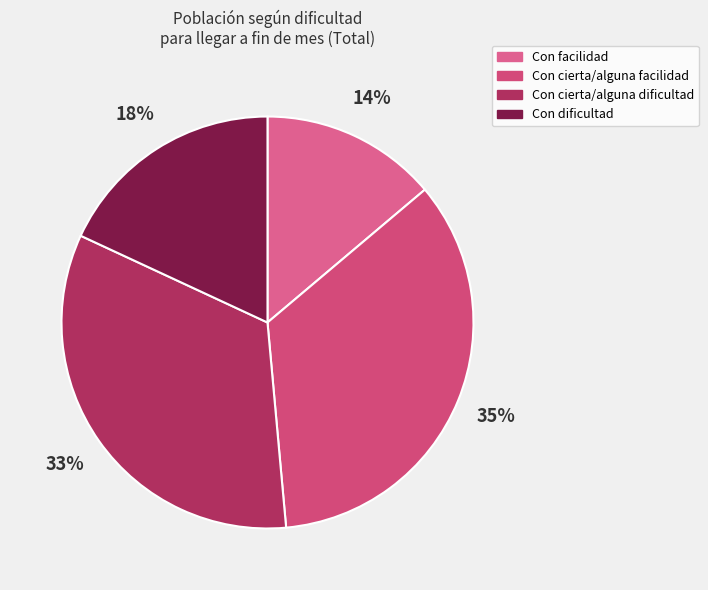

To the nearest percent, what is the difference between the largest and smallest slice percentages?

21%